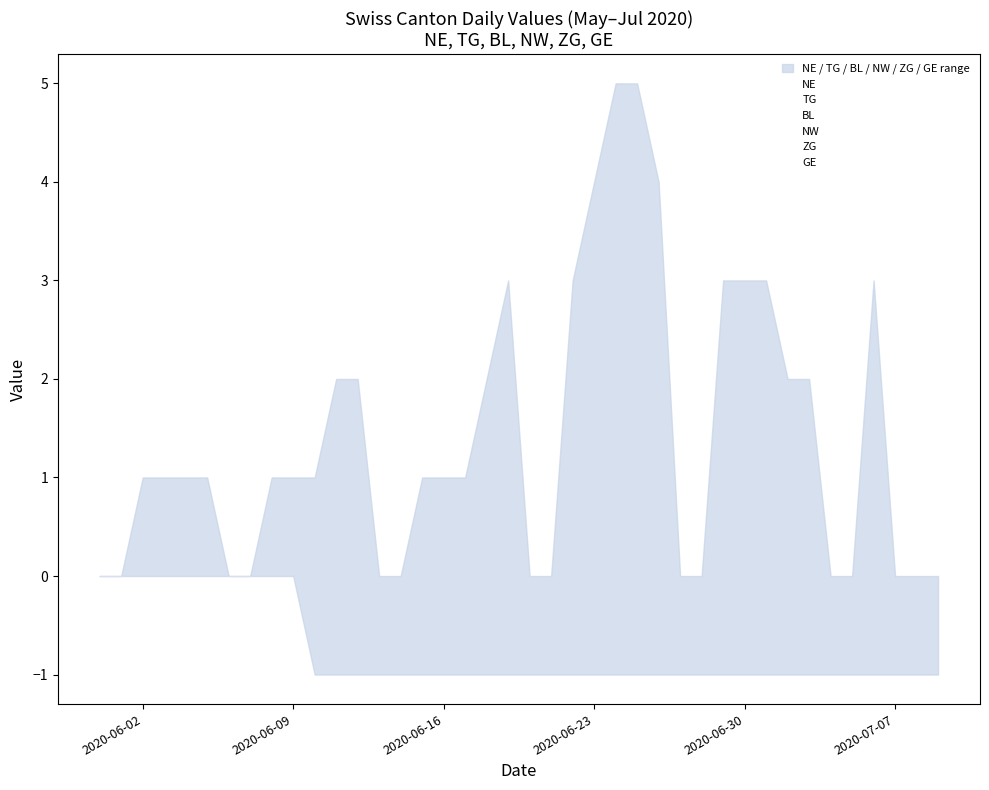

How many interior local peaks does the GE series have?

2